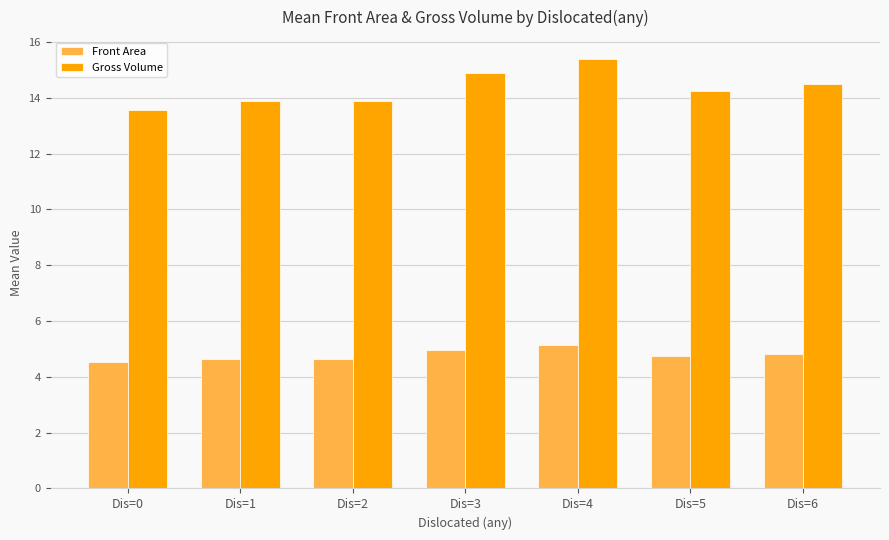

Is the value of Front Area at Dis=2 greater than the value of Gross Volume at Dis=3?

No